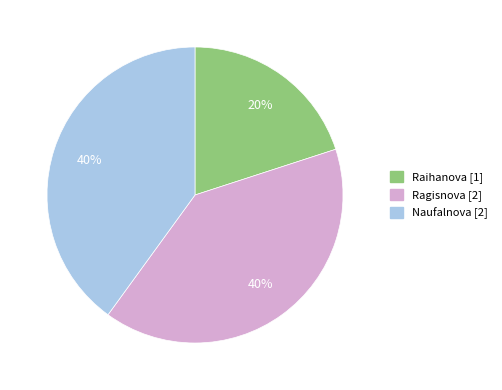

To the nearest percent, what portion does Ragisnova represent?

40%